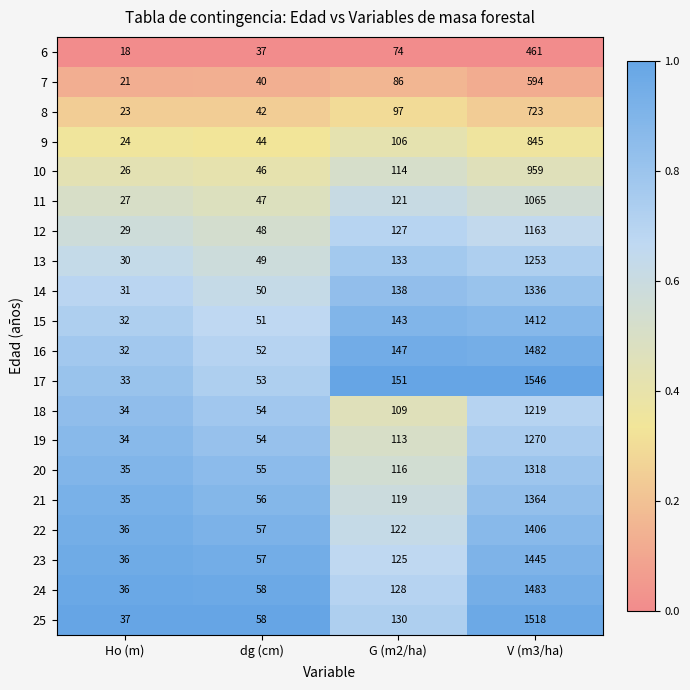

Is it true that 14 equals 66 at dg (cm)?

False